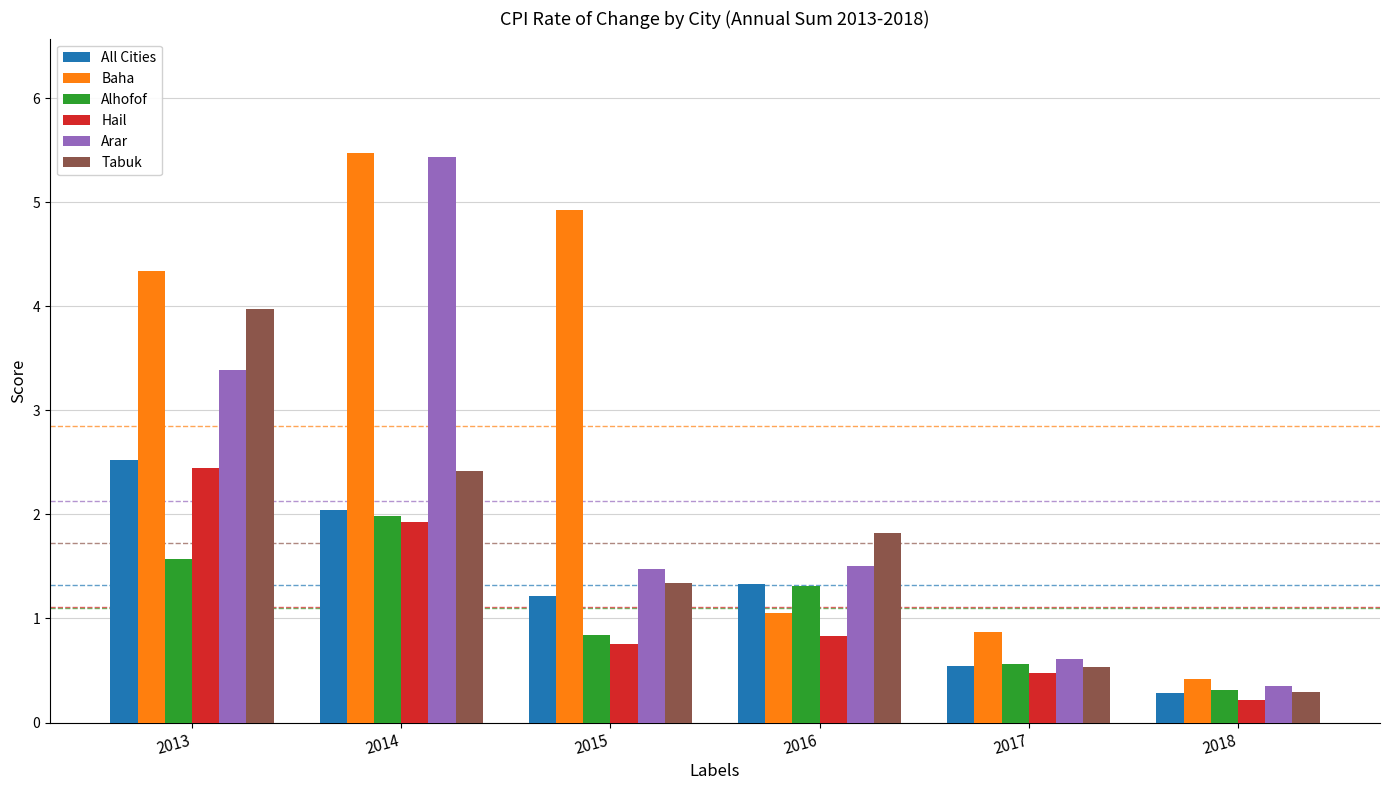

Which series has the widest spread of values?

Arar